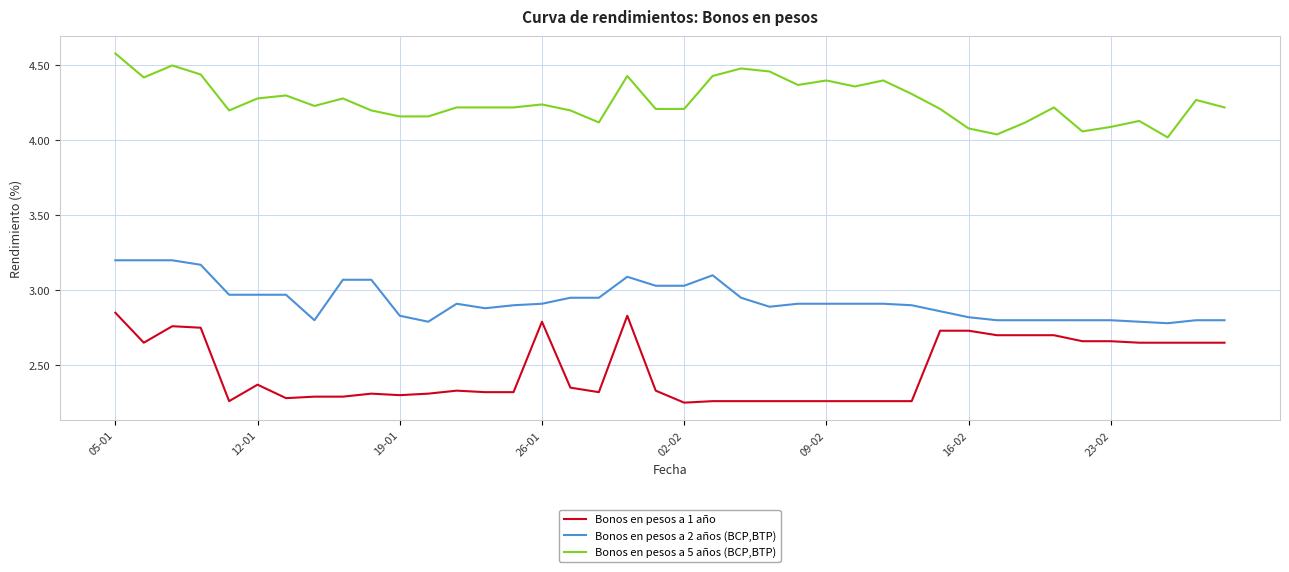

List the series in order of their peak value, highest first.

Bonos en pesos a 5 años (BCP,BTP), Bonos en pesos a 2 años (BCP,BTP), Bonos en pesos a 1 año